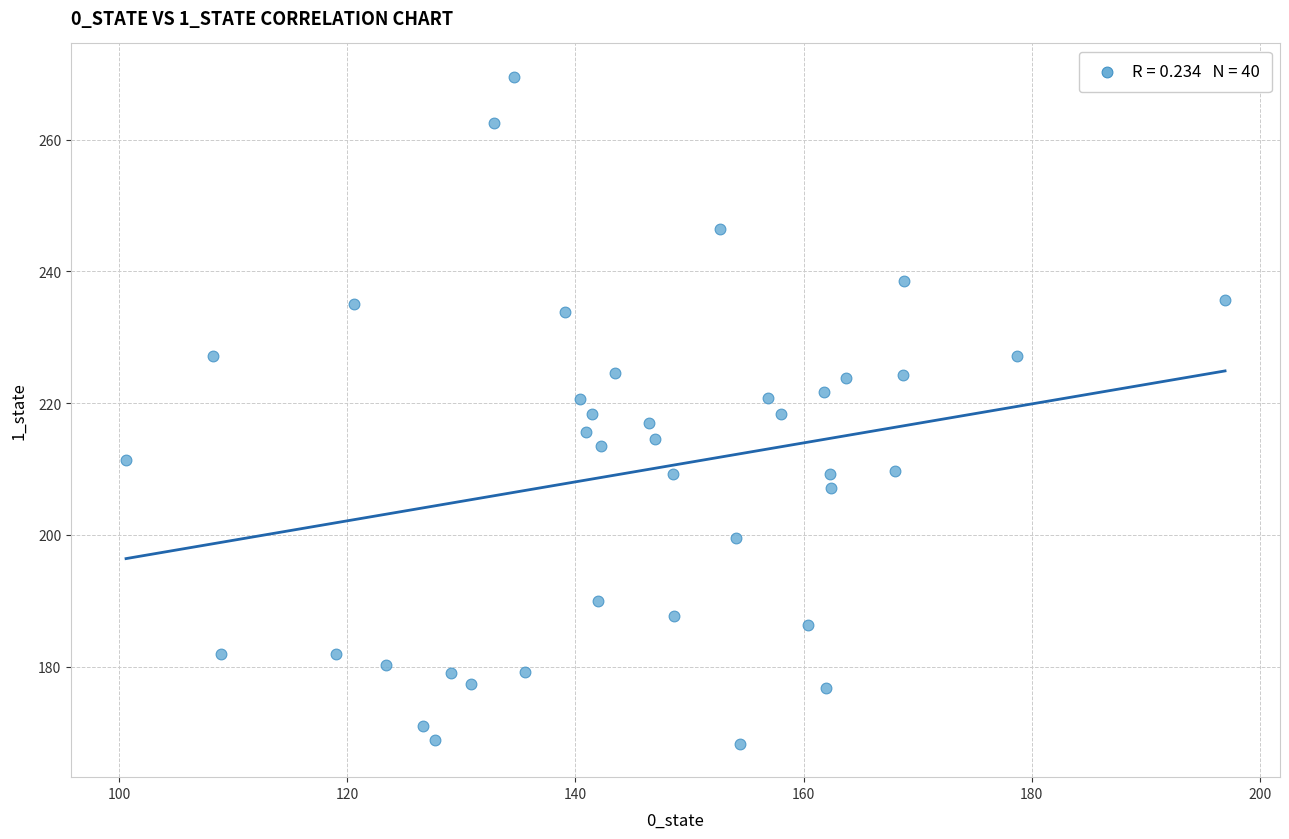

What is the range of X values (max minus min)?

96.3